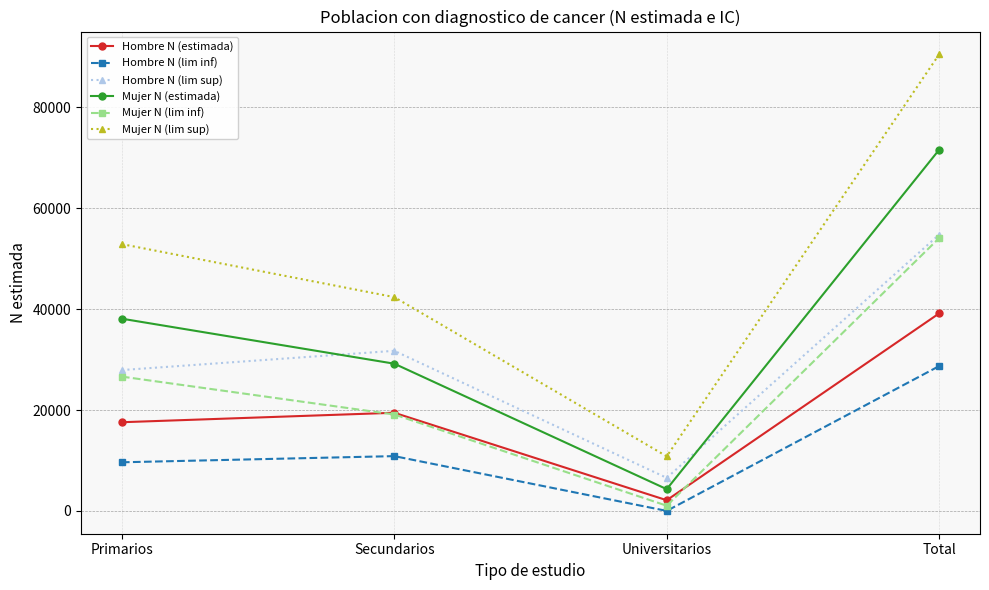

Read the Hombre N (lim sup) value at Primarios.

27930